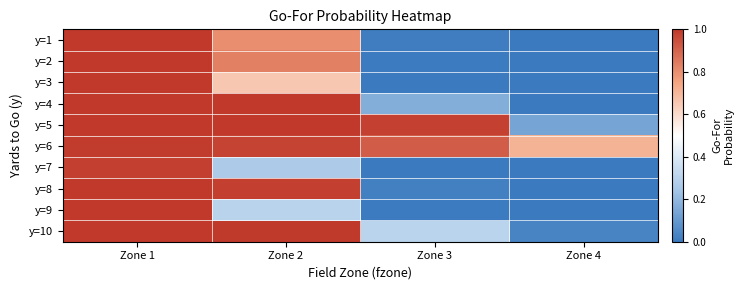

What is the difference between the highest and lowest values at Zone 3?

1.0